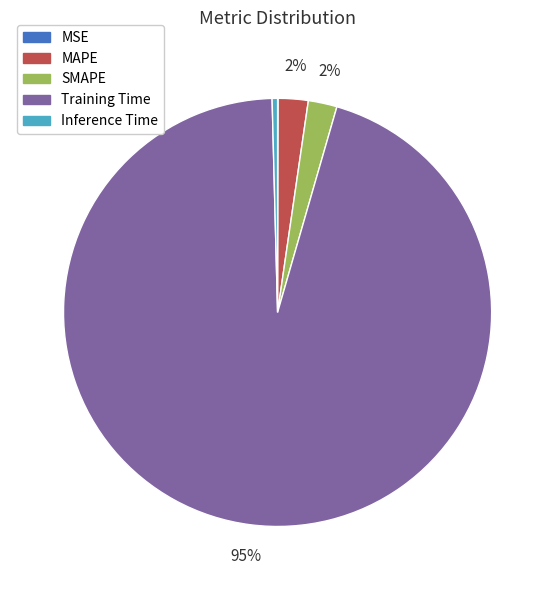

Is it true that SMAPE is 15% of the pie?

False